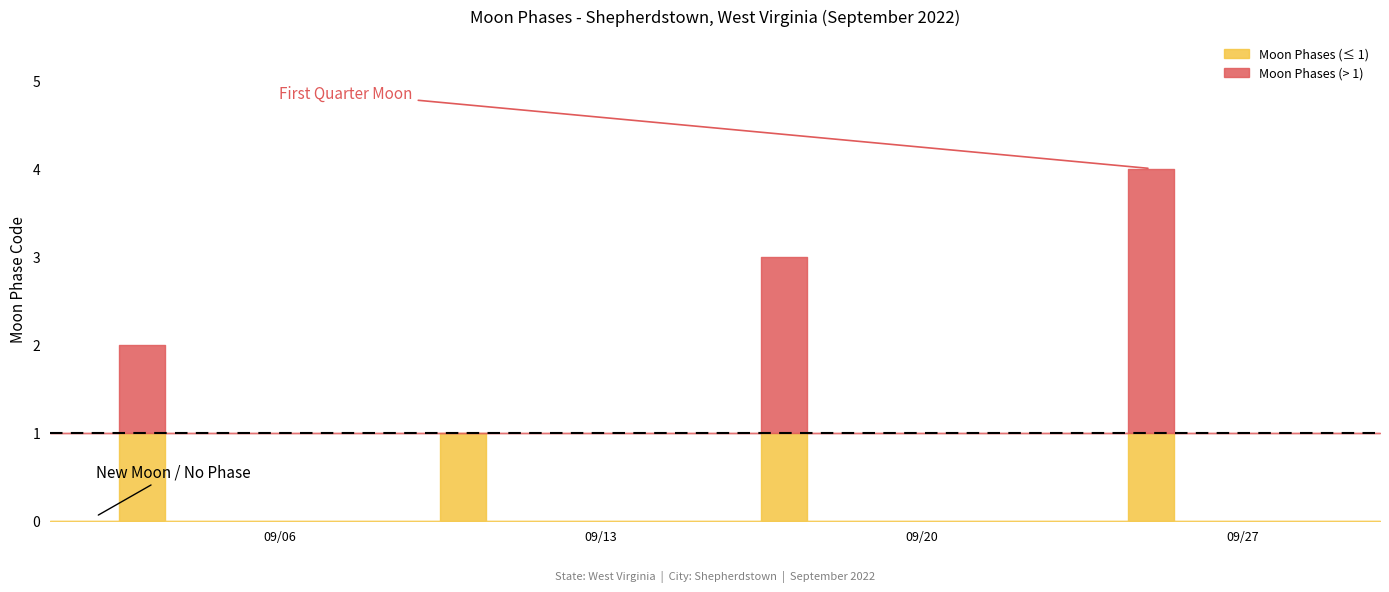

Rank the categories by value from highest to lowest.

2022-09-25, 2022-09-17, 2022-09-03, 2022-09-10, 2022-09-01, 2022-09-02, 2022-09-04, 2022-09-05, 2022-09-06, 2022-09-07, 2022-09-08, 2022-09-09, 2022-09-11, 2022-09-12, 2022-09-13, 2022-09-14, 2022-09-15, 2022-09-16, 2022-09-18, 2022-09-19, 2022-09-20, 2022-09-21, 2022-09-22, 2022-09-23, 2022-09-24, 2022-09-26, 2022-09-27, 2022-09-28, 2022-09-29, 2022-09-30